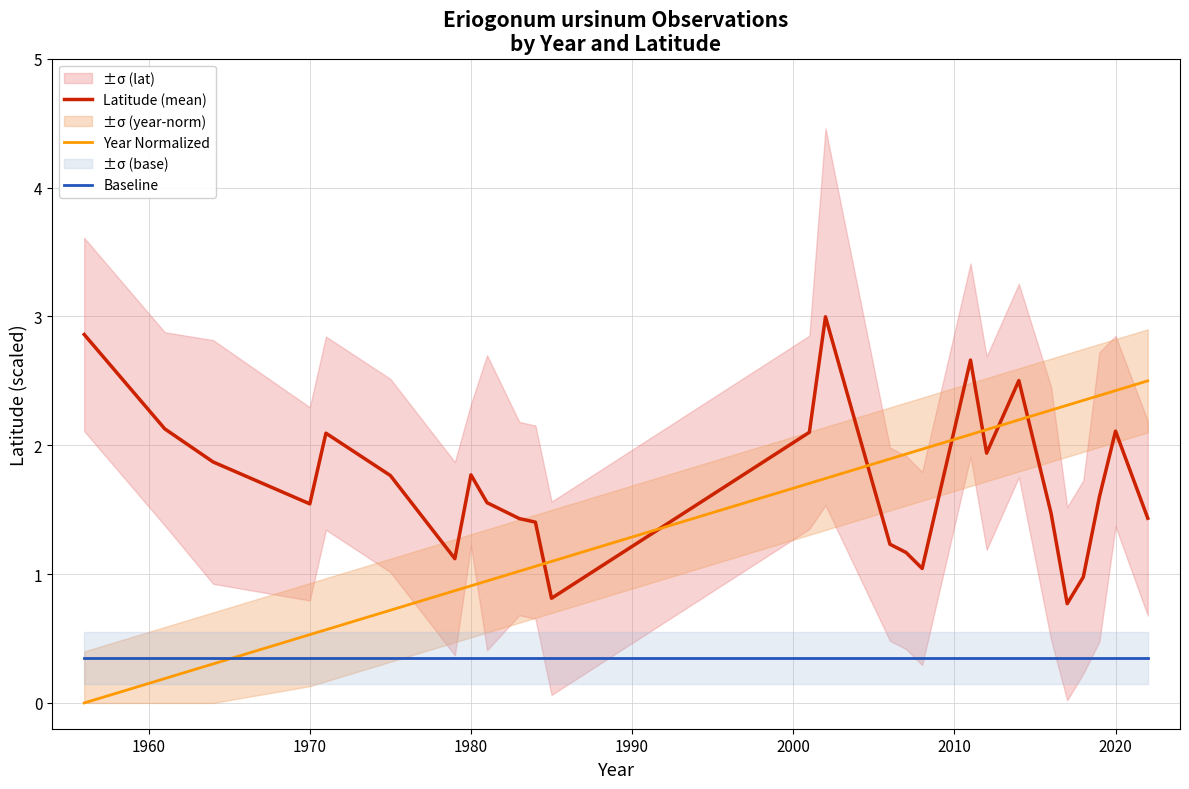

Is the value of Baseline at 1970 greater than the value of Latitude (mean) at 2010?

No